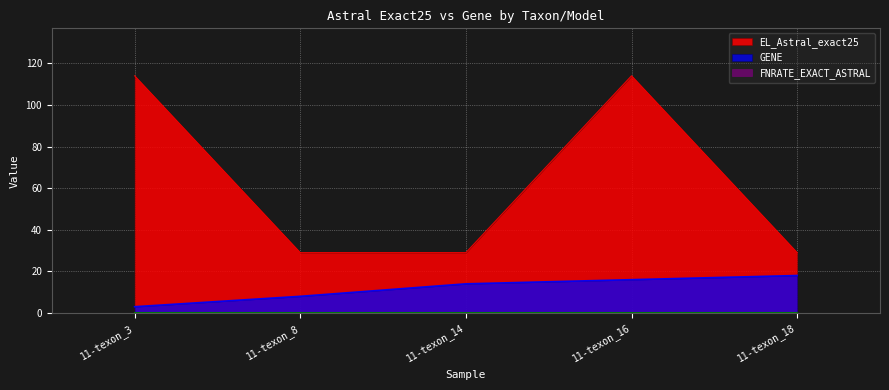

Reading left to right, list all the values displayed in this chart.

EL_Astral_exact25: 11-texon_3=114	11-texon_8=29	11-texon_14=29	11-texon_16=114	11-texon_18=29
GENE: 11-texon_3=3	11-texon_8=8	11-texon_14=14	11-texon_16=16	11-texon_18=18